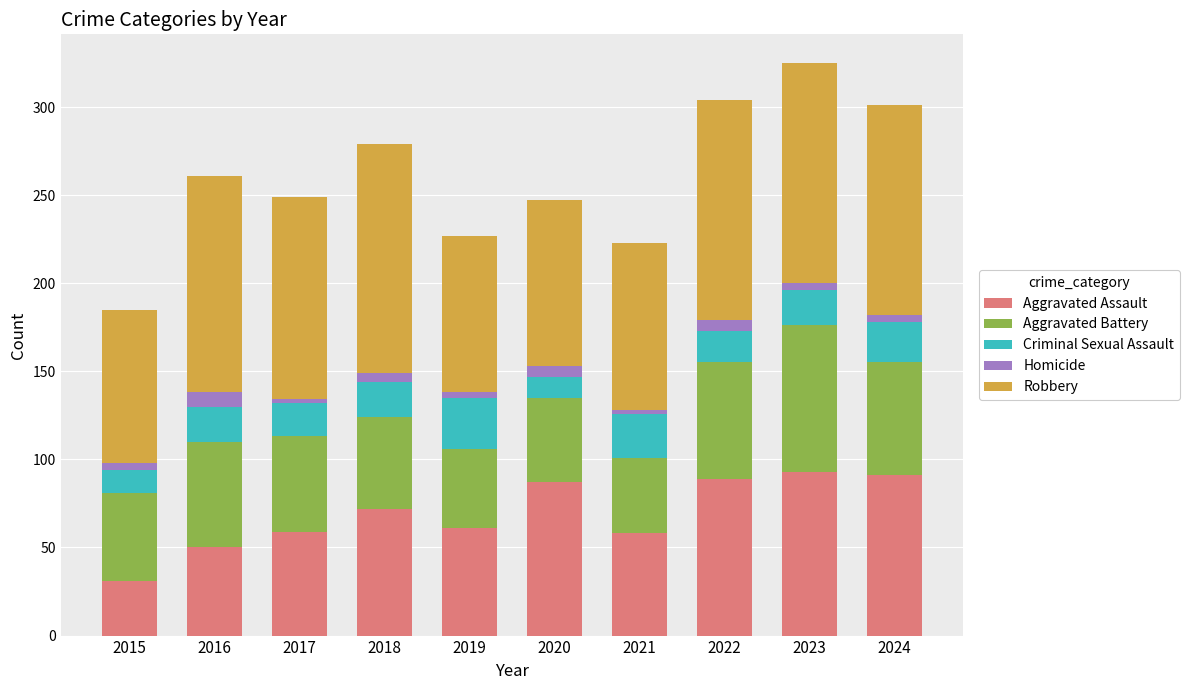

How many data points does each series have?

10